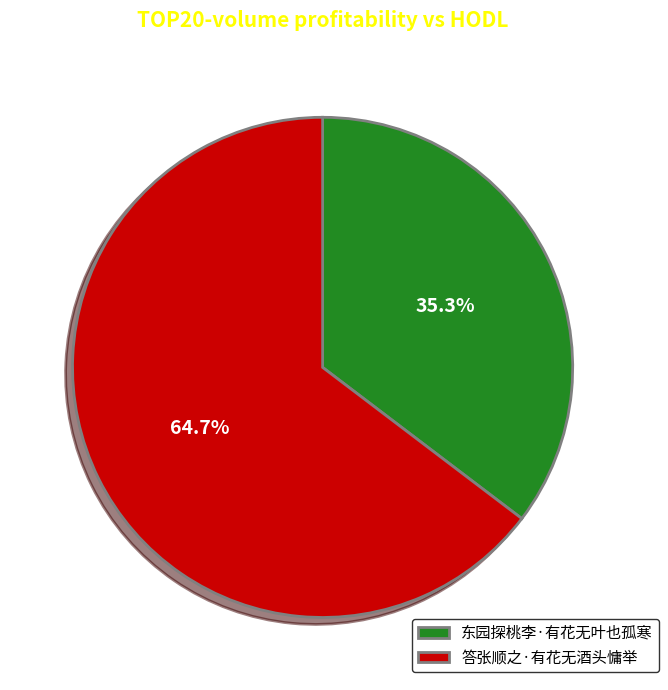

The 答张顺之·有花无酒头慵举 slice represents 58% of the pie. True or false?

False